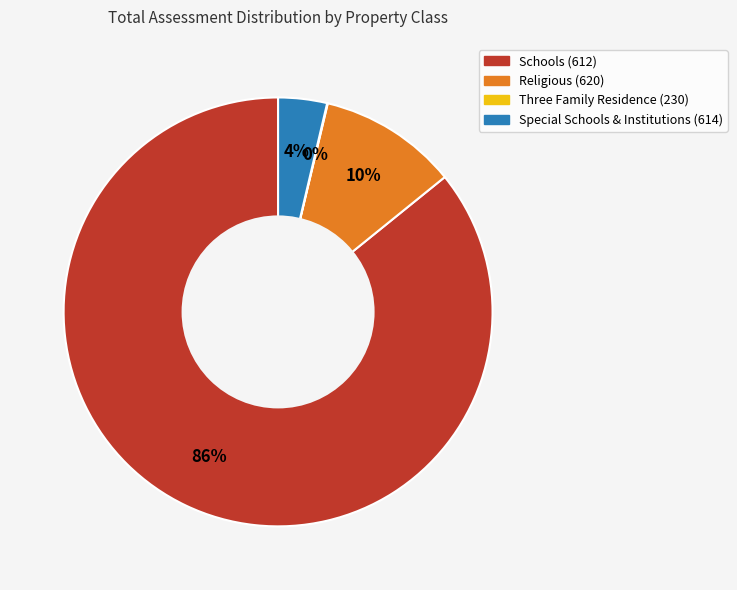

Does any single category account for the majority?

Yes